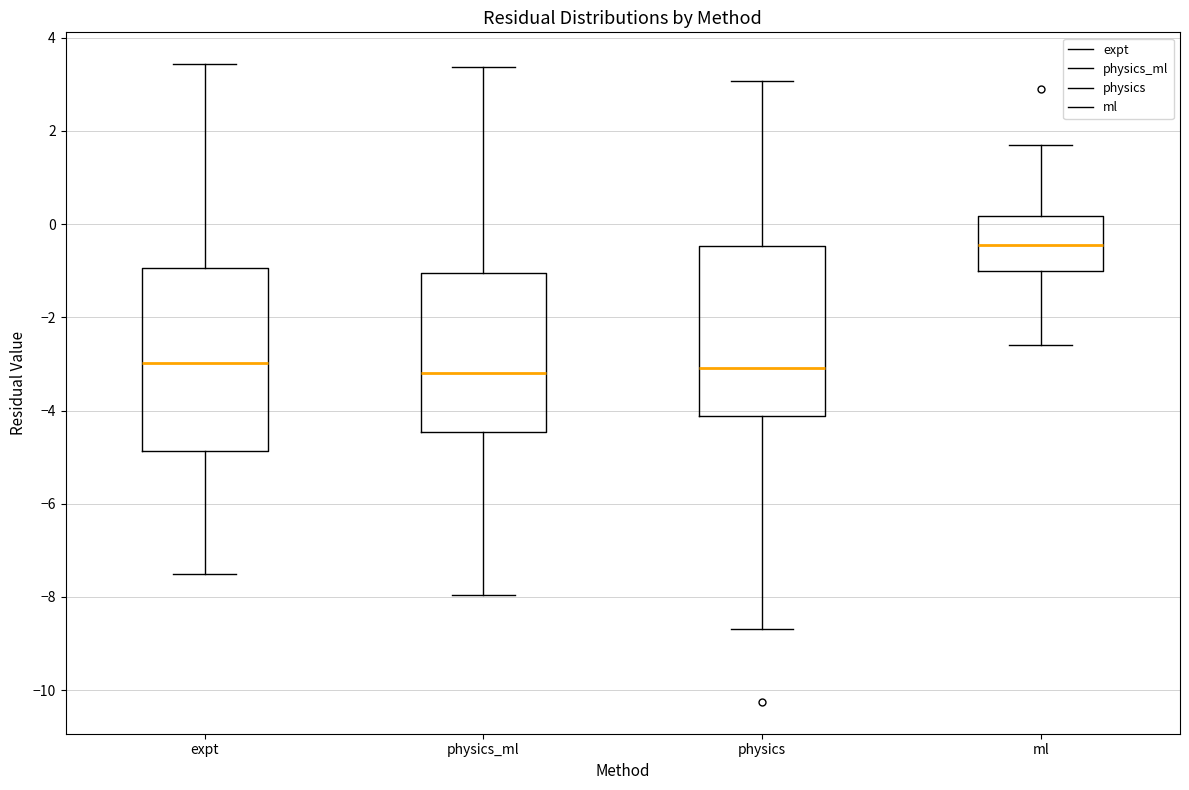

Reading left to right, transcribe this box plot: for each box, give where its median line is, the range the box spans, and where its two whiskers end, as read against the y-axis. The values are not printed on the chart, so give them approximately, as read against the axis.

expt: median -3.0, box -4.8 to -1.0, whiskers -7.4 to 3.4
physics_ml: median -3.2, box -4.4 to -1.0, whiskers -8.0 to 3.4
physics: median -3.0, box -4.2 to -0.4, whiskers -8.6 to 3.0
ml: median -0.4, box -1.0 to 0.2, whiskers -2.6 to 1.6